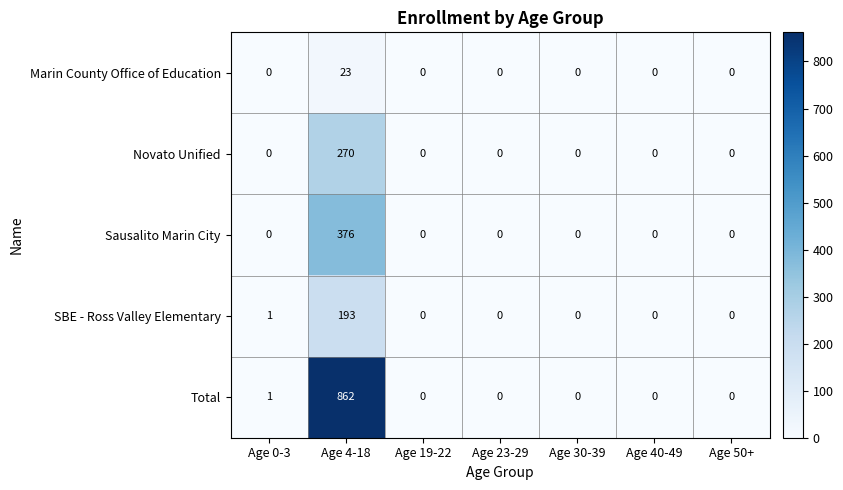

What is the average value of the Novato Unified series?

39